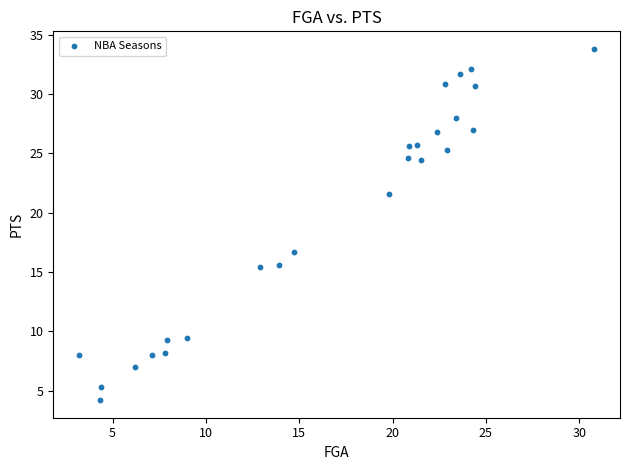

What is the range of X values (max minus min)?

27.6